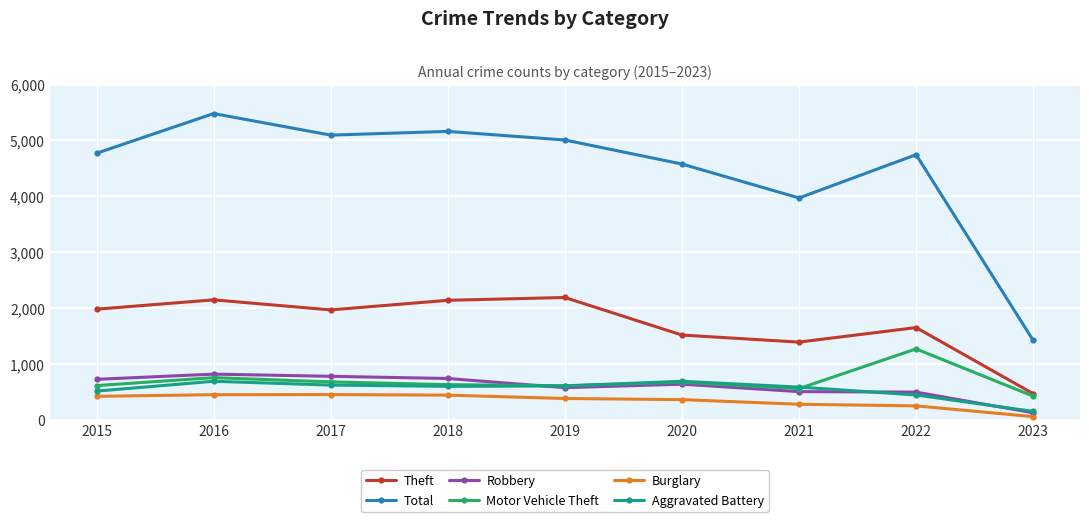

Does the chart display data point markers on the line(s)?

Yes